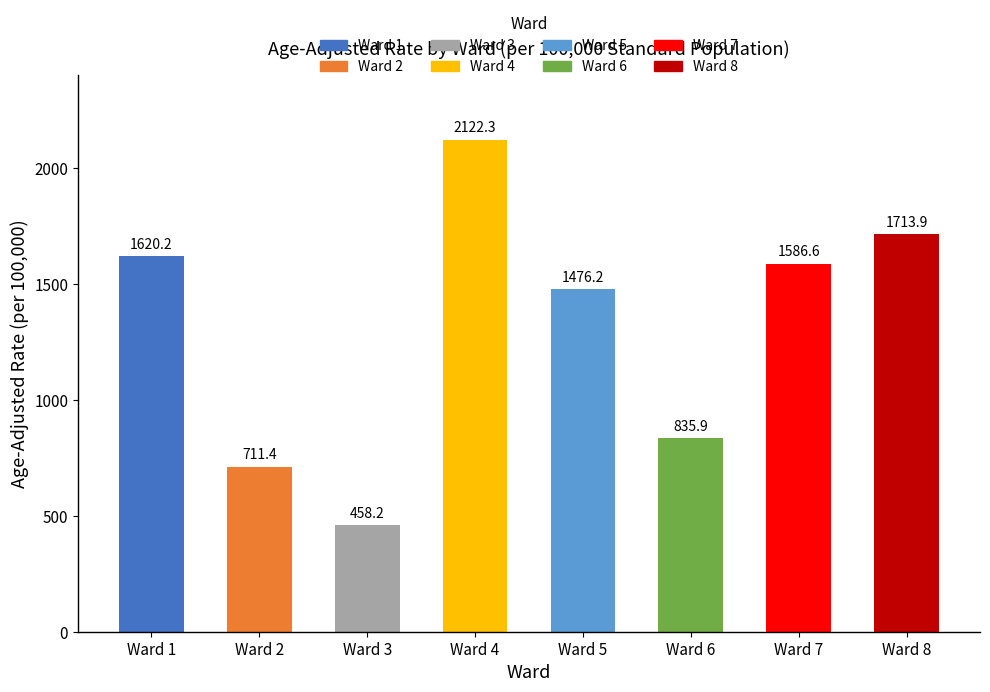

List the labels in order of value, smallest first.

Ward 3, Ward 2, Ward 6, Ward 5, Ward 7, Ward 1, Ward 8, Ward 4